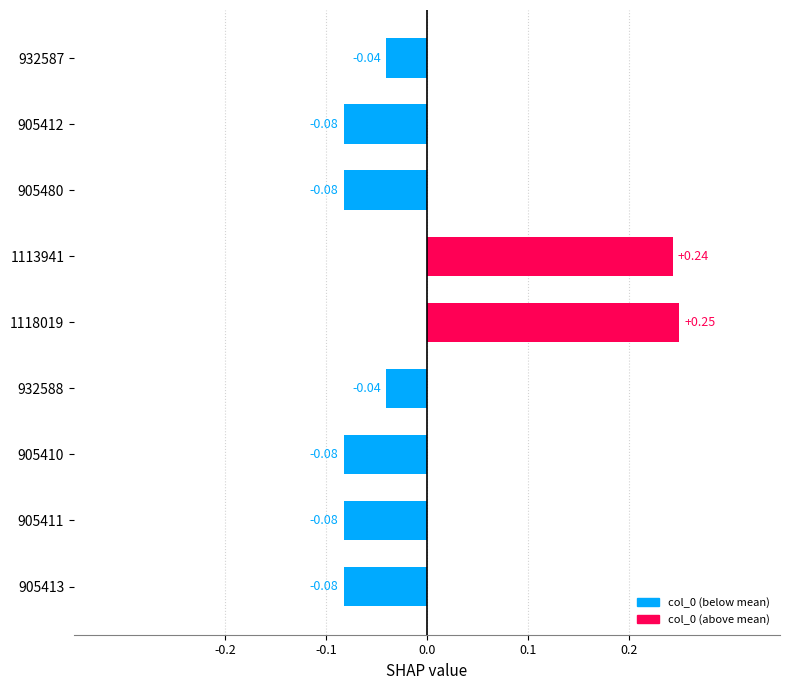

How many bars are there in total?

9